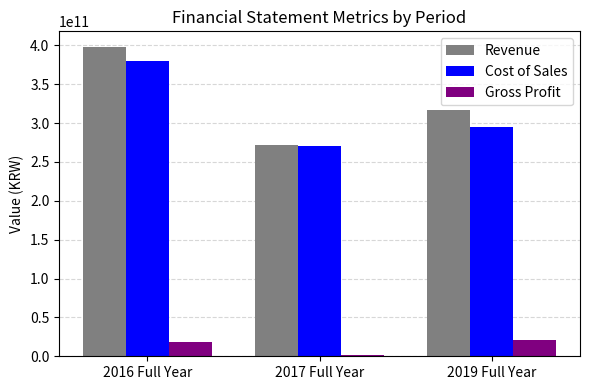

Rank the categories by Revenue value from highest to lowest.

2016 Full Year, 2019 Full Year, 2017 Full Year